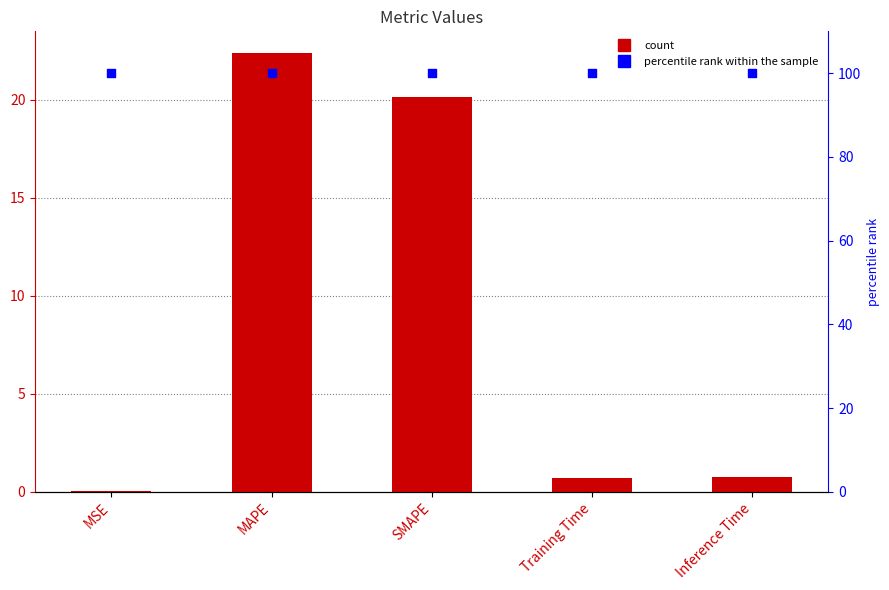

Which series reaches the minimum Y coordinate?

col_1